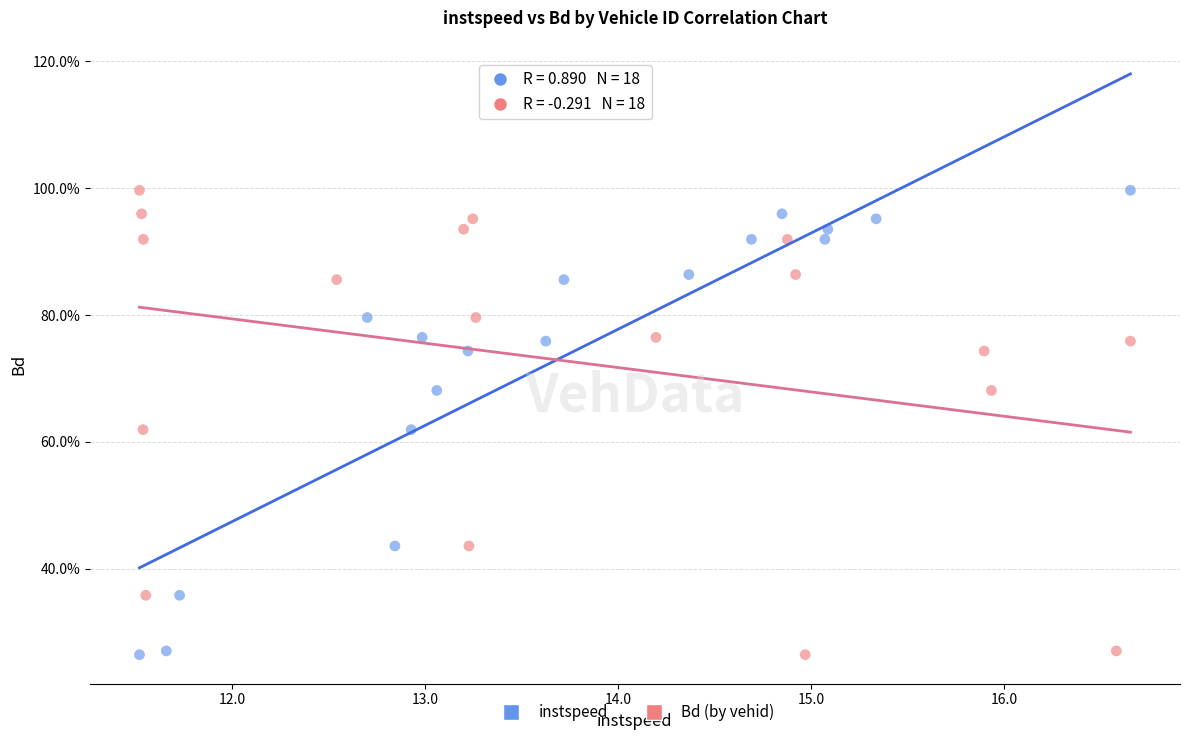

What are all the series names shown in the legend?

instspeed, Bd (by vehid)